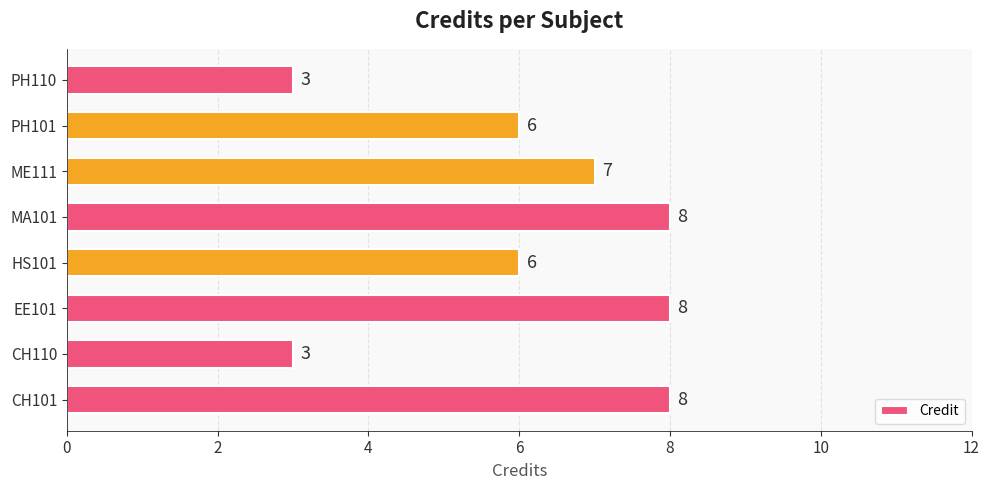

How many values are between 6 and 8?

6